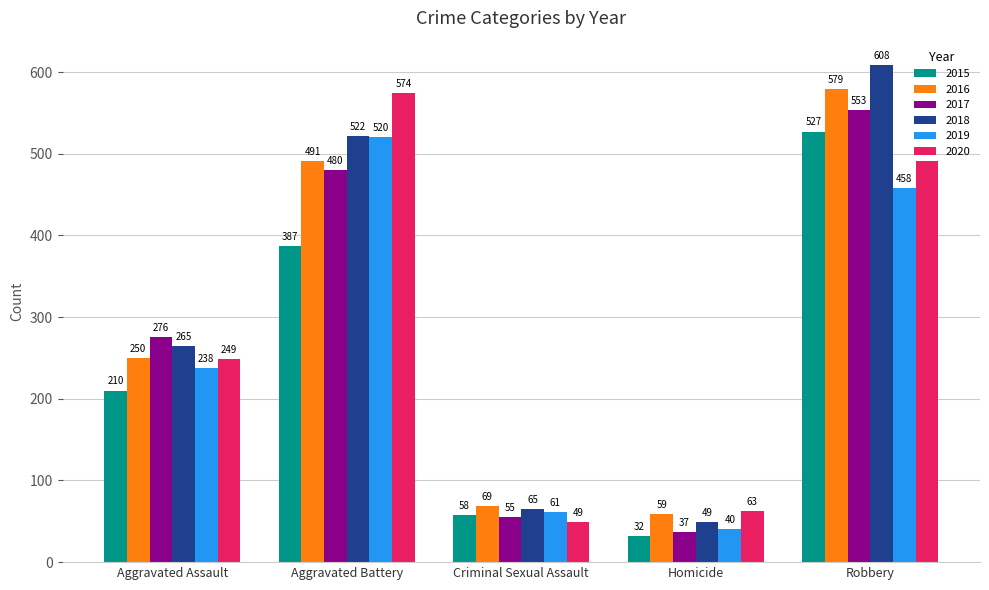

Reading left to right, what are all the values shown in this chart?

2015: 210	387	58	32	527
2016: 250	491	69	59	579
2017: 276	480	55	37	553
2018: 265	522	65	49	608
2019: 238	520	61	40	458
2020: 249	574	49	63	491